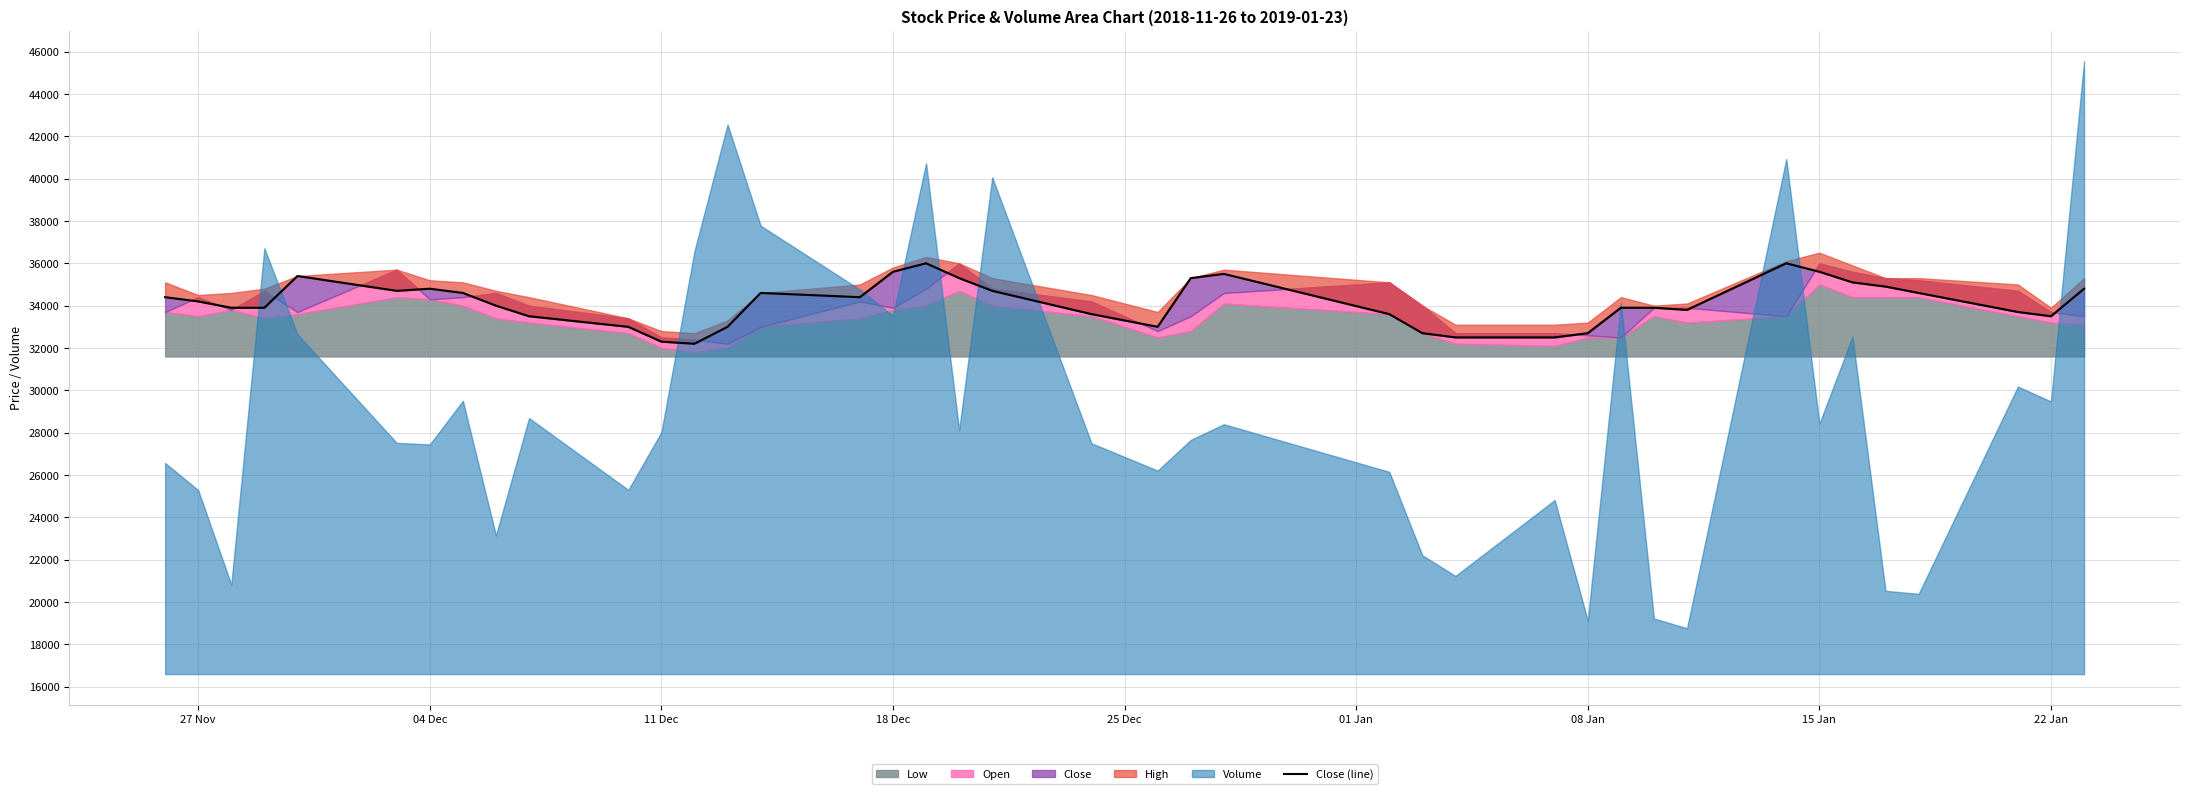

What is the value of the 15th point from the left?

34600